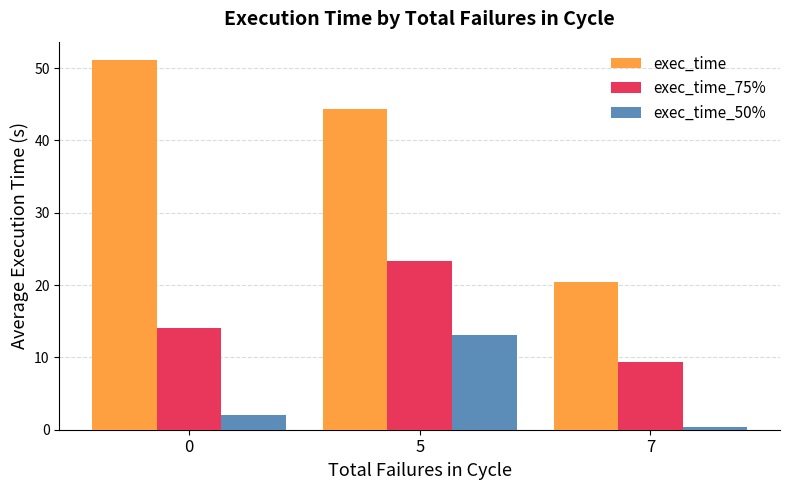

What is the minimum value for exec_time_50%?

0.4